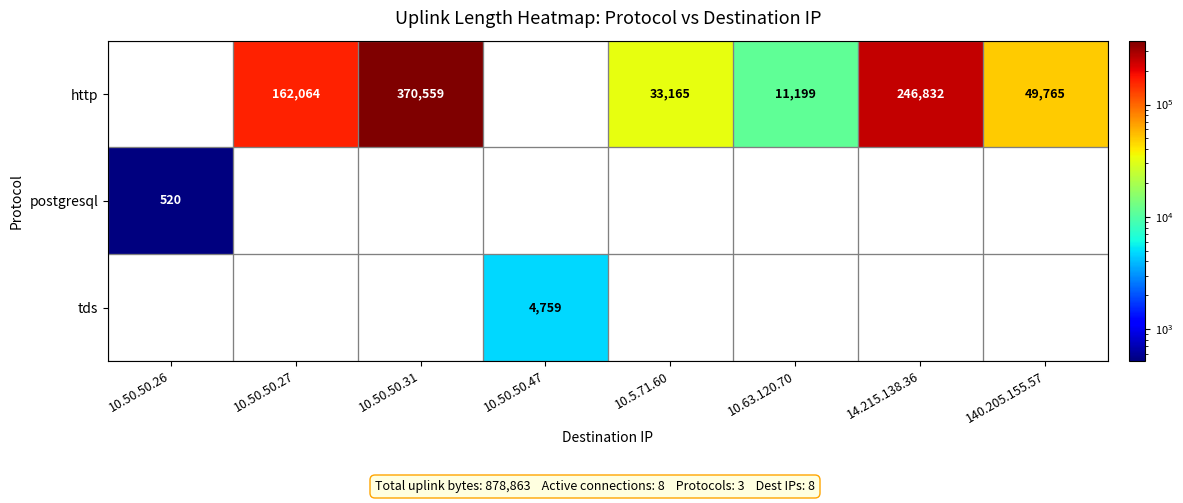

True or false: http has a value of 49765 at 140.205.155.57.

True